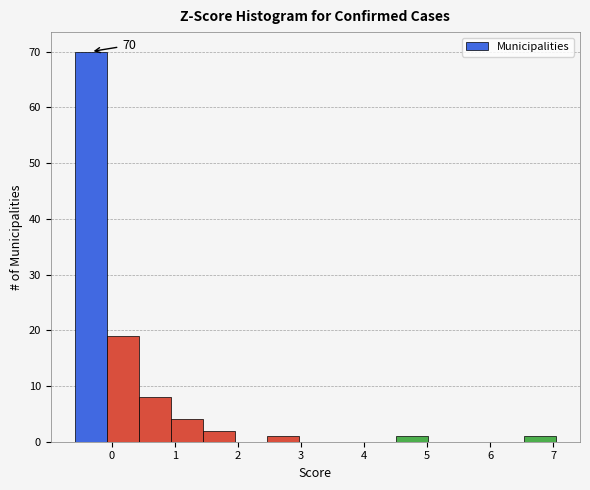

Over which range of the x-axis is the bar tallest?

-0.6 to -0.1